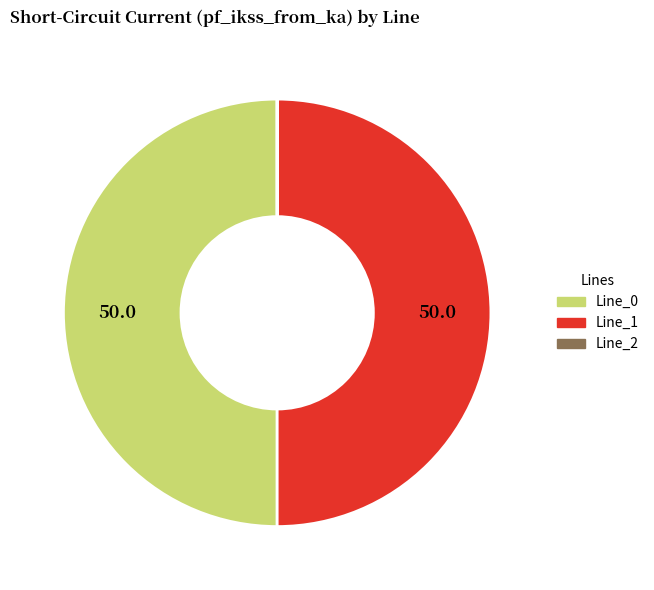

What is the ratio of the value at Line_1 to the value at Line_0?

1.0